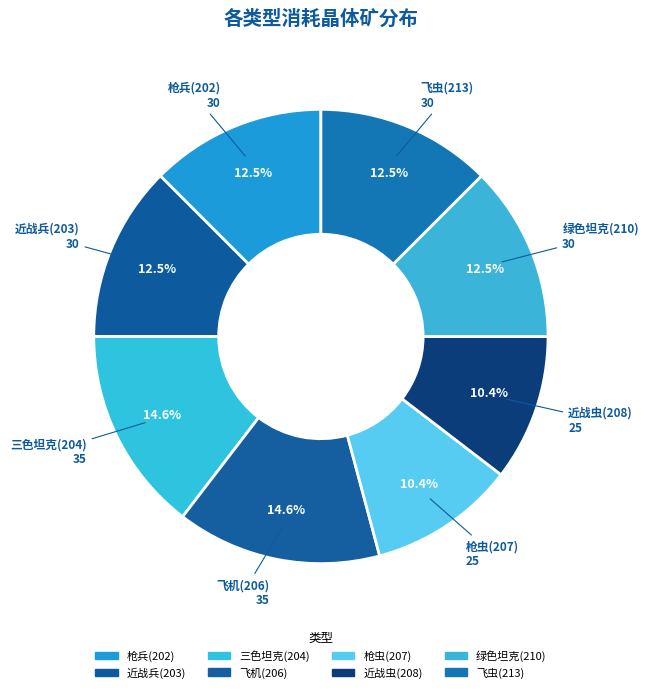

Is there a majority slice in this chart?

No